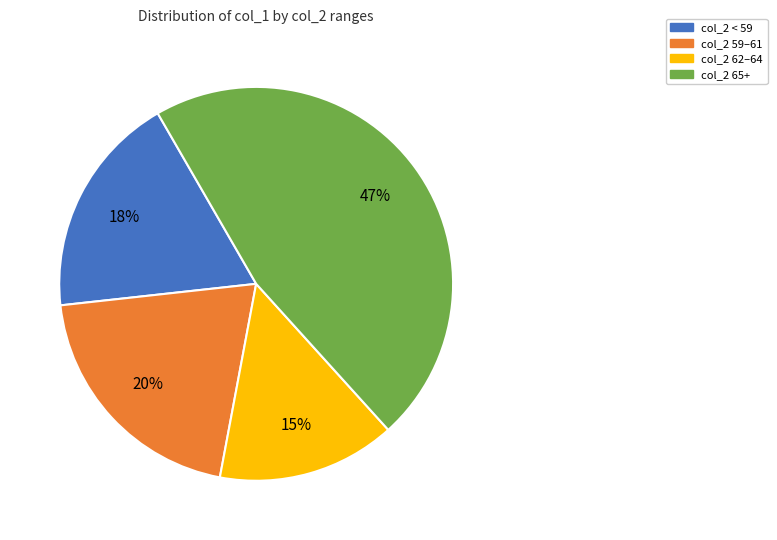

Does col_2 59–61 represent more than half of the total?

No